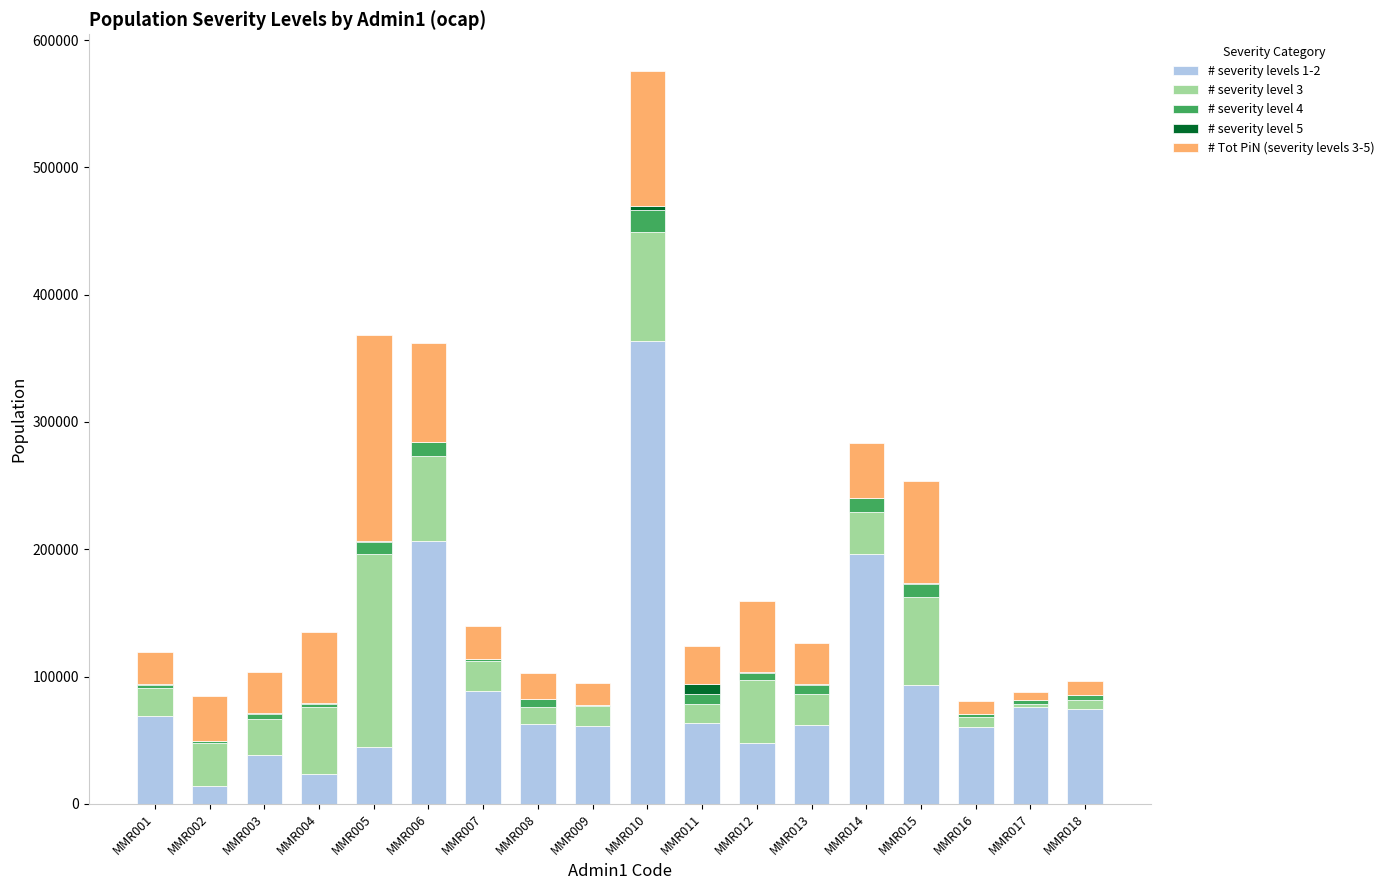

At which category is the sum across all series the highest?

MMR010